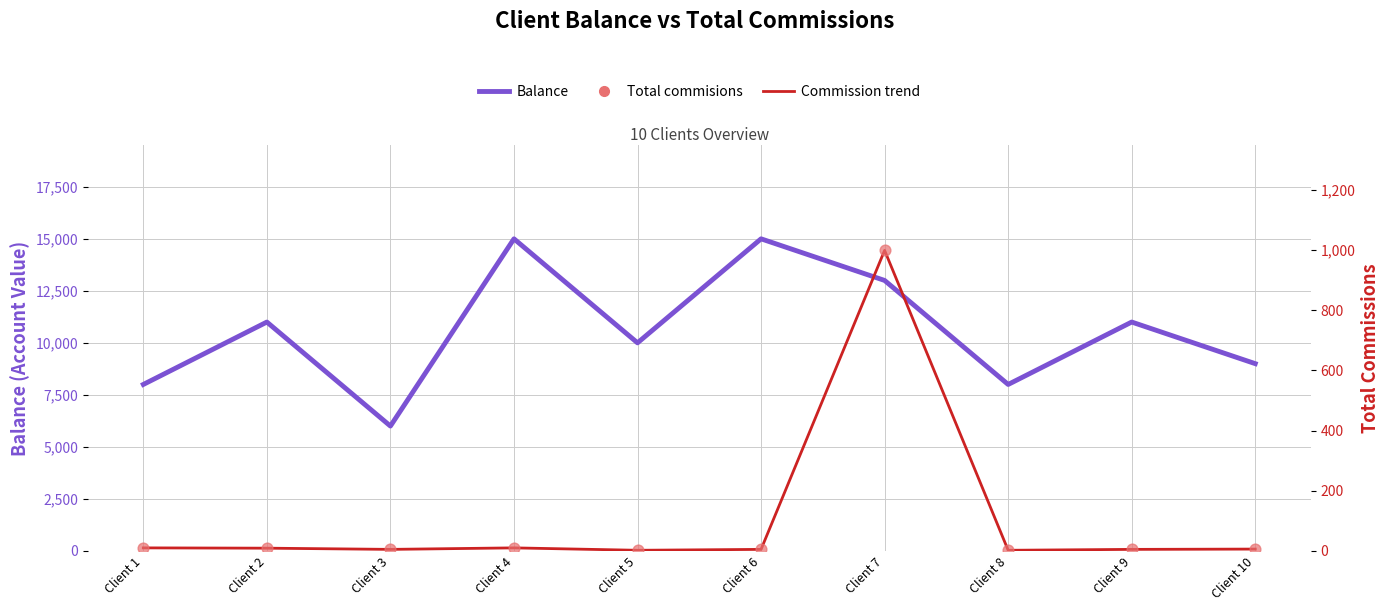

Which series has the widest spread of Y values?

Balance